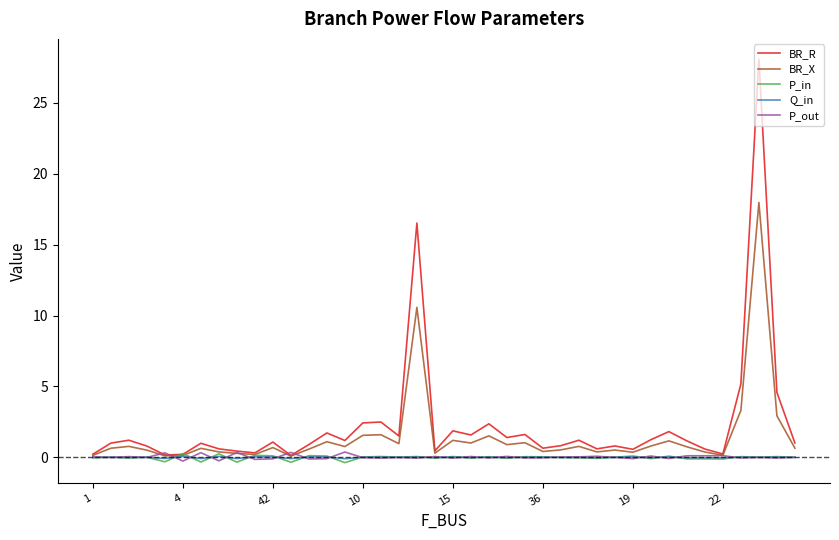

Which series has the widest spread of values?

BR_R